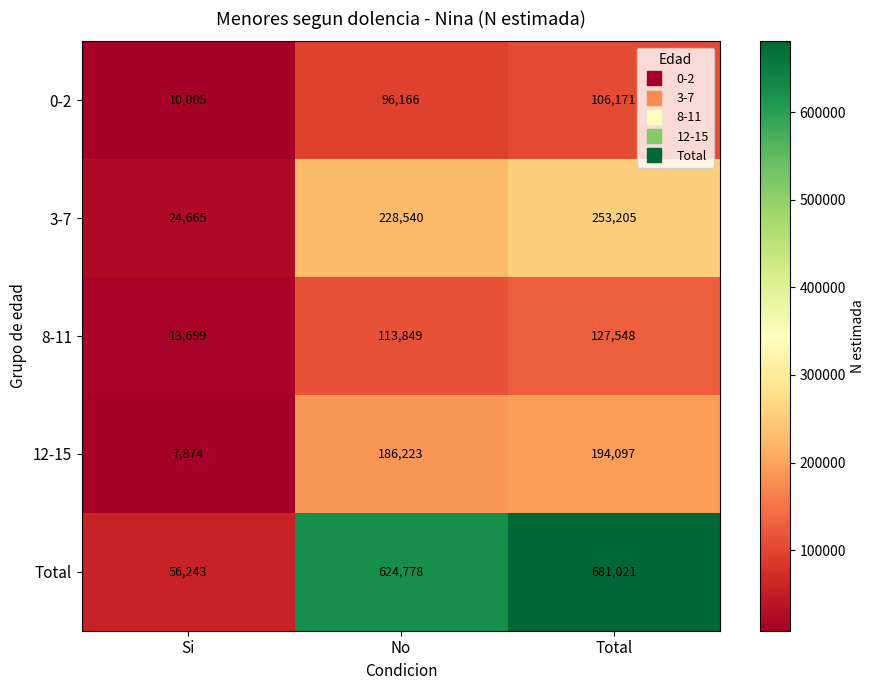

Rank the series at No from highest to lowest value.

Total, 3-7, 12-15, 8-11, 0-2